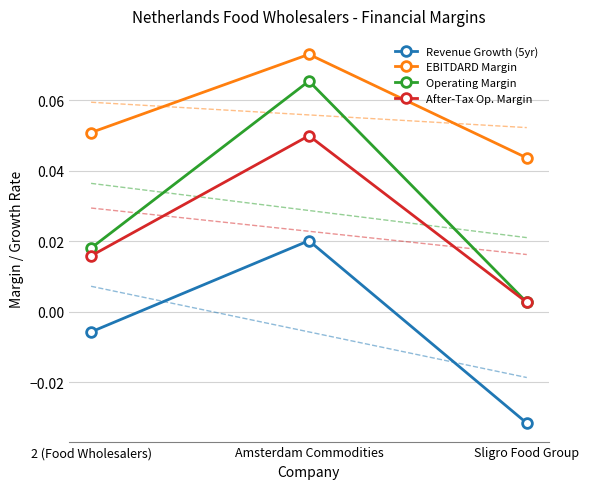

Is the value of EBITDARD Margin at Sligro Food Group greater than the value of Operating Margin at 2 (Food Wholesalers)?

Yes